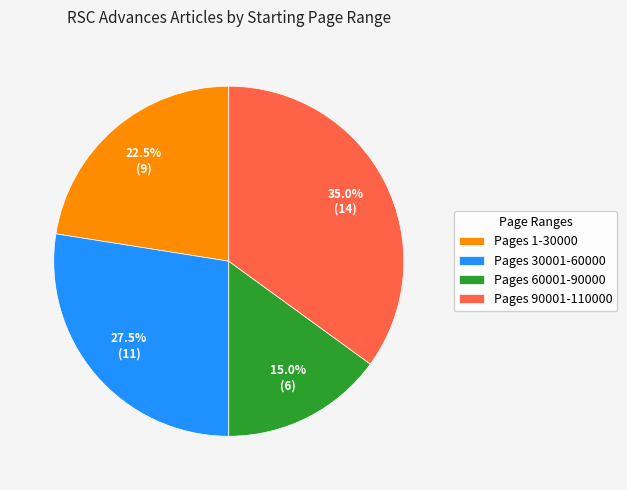

Is Pages 60001-90000 the majority of the pie?

No